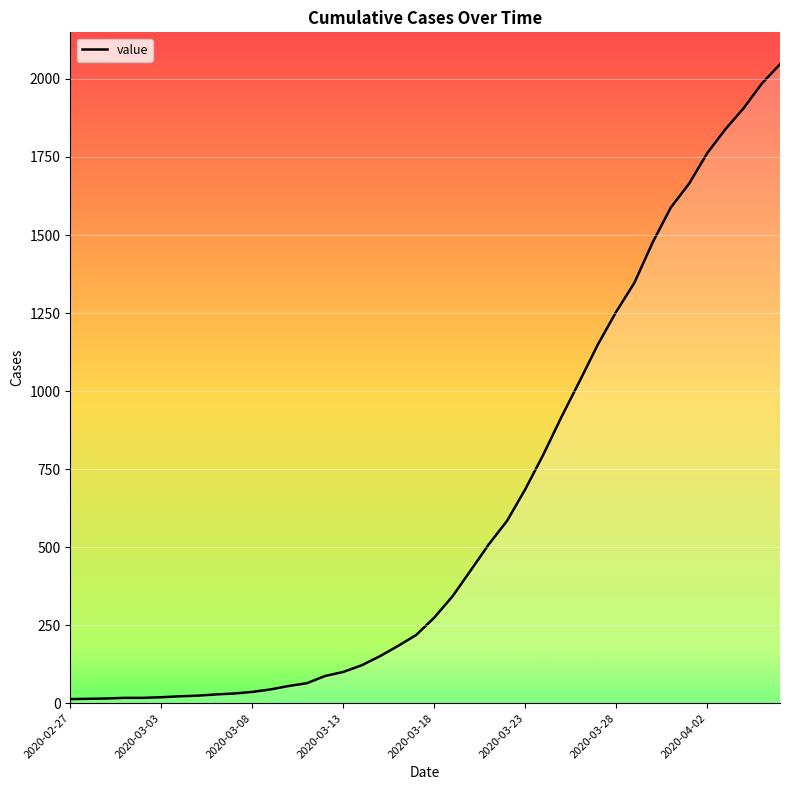

What is the difference between the maximum and minimum values?

2034